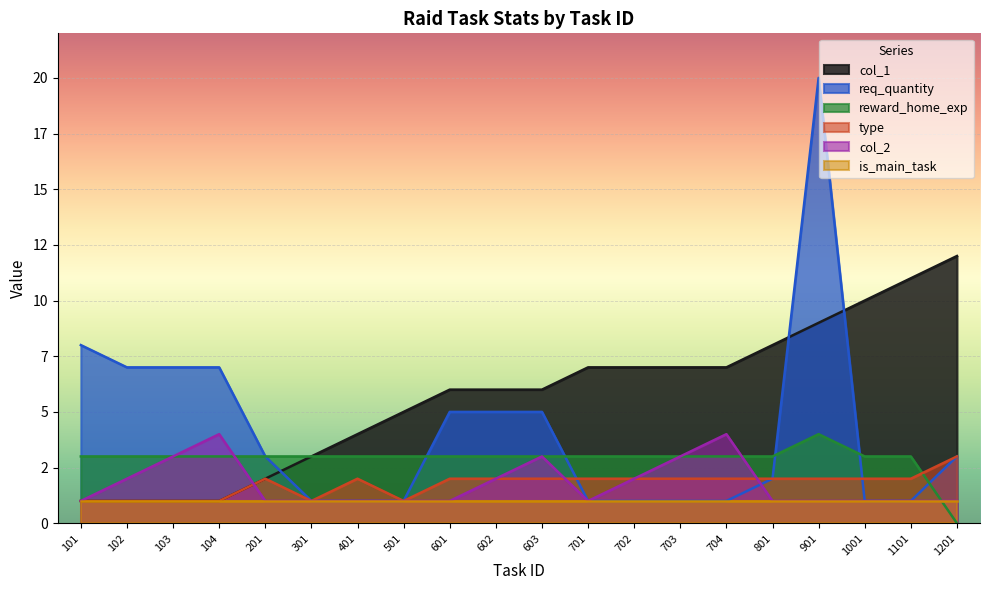

Does the chart display data point markers on the line(s)?

No